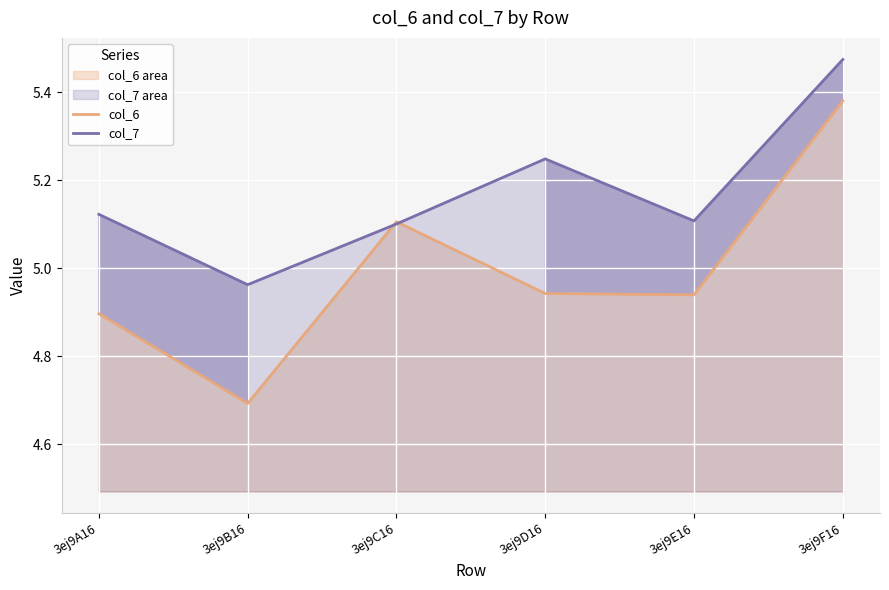

What is the maximum value shown in the chart?

5.5